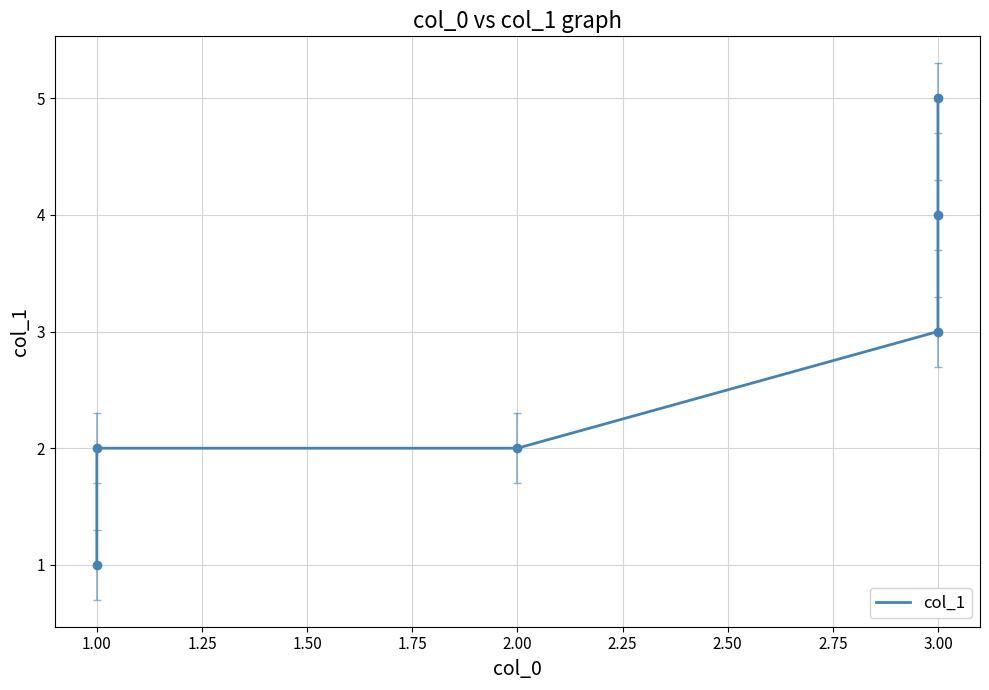

What is the label of the 2nd point from the left?

1.00